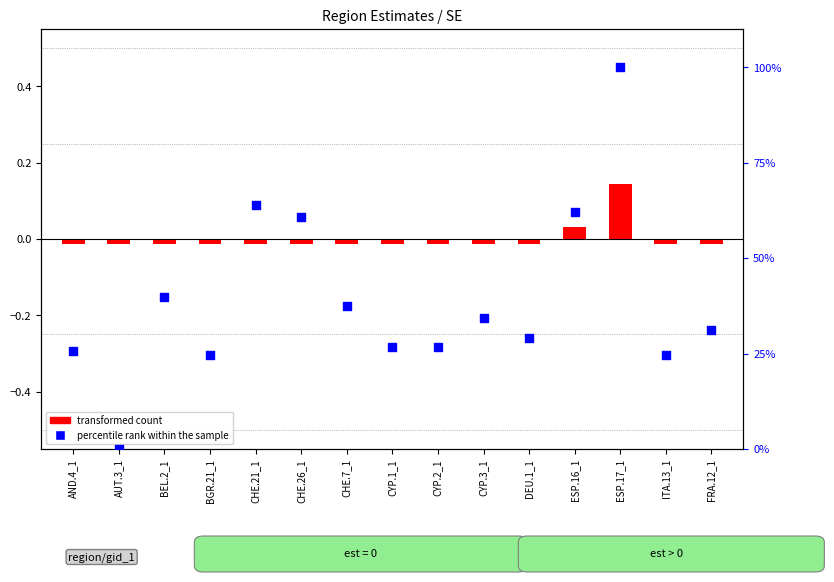

Is the value of percentile rank within the sample at DEU.1_1 greater than the value of transformed count at CHE.7_1?

Yes